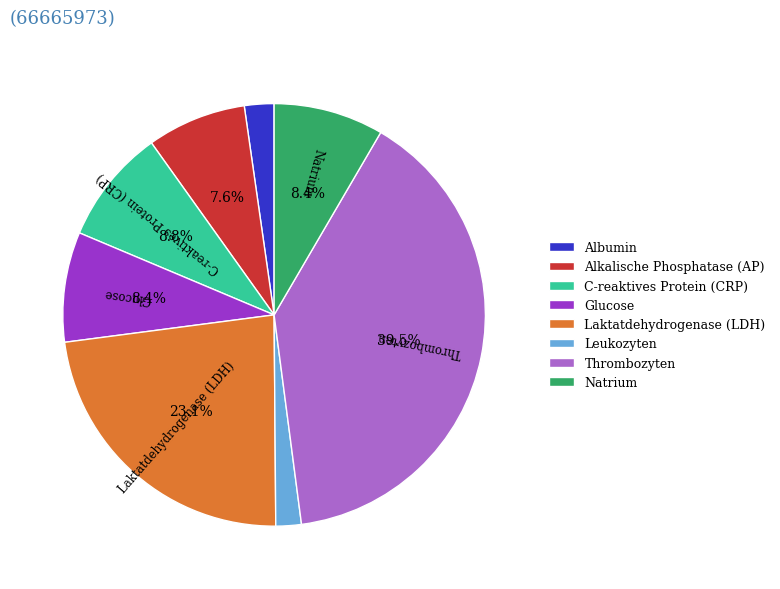

Is Natrium the majority of the pie?

No